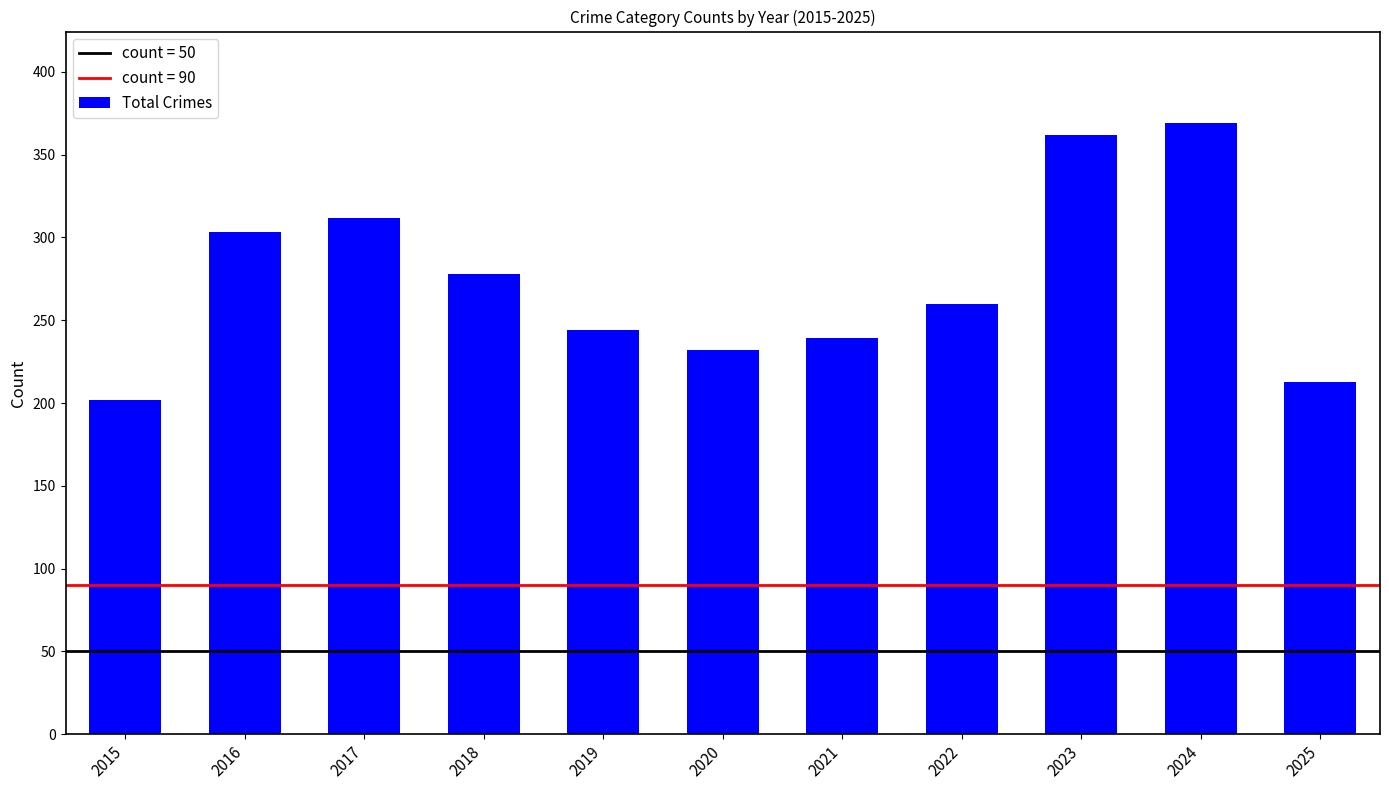

List the labels in order of value, largest first.

2024, 2023, 2017, 2016, 2018, 2022, 2019, 2021, 2020, 2025, 2015